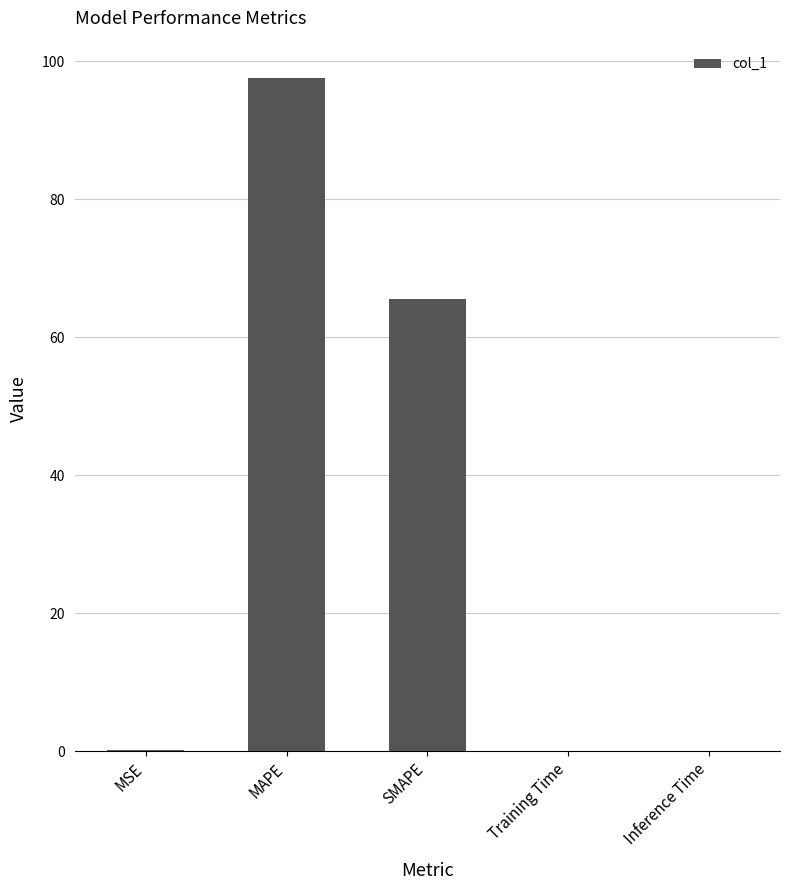

Which category has the highest value across all series?

MAPE